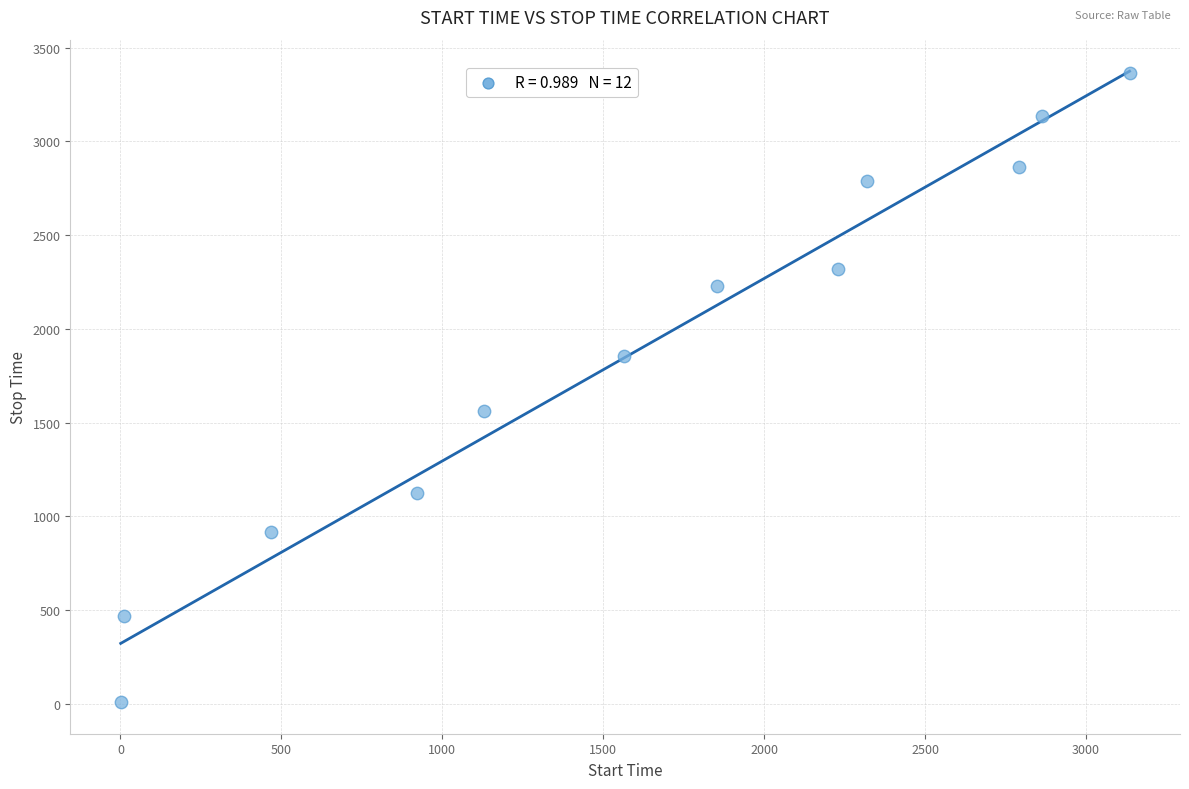

What is the range of X values (max minus min)?

3134